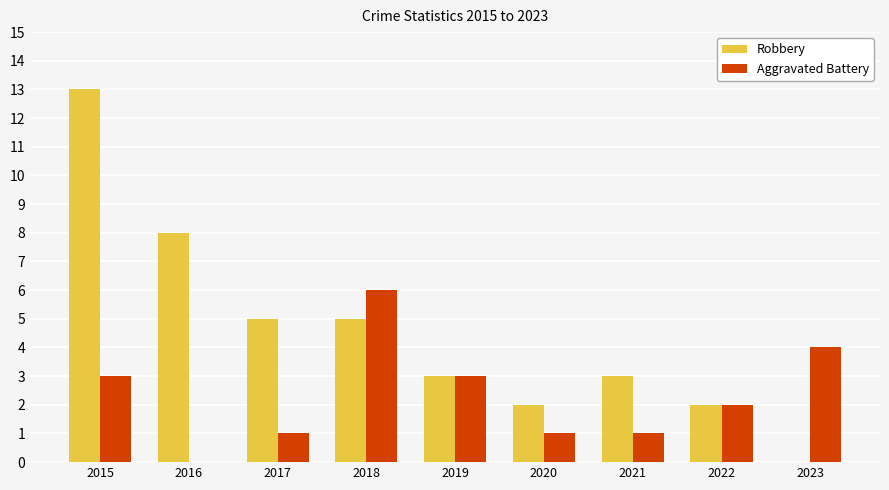

How many values in Robbery are above zero?

8